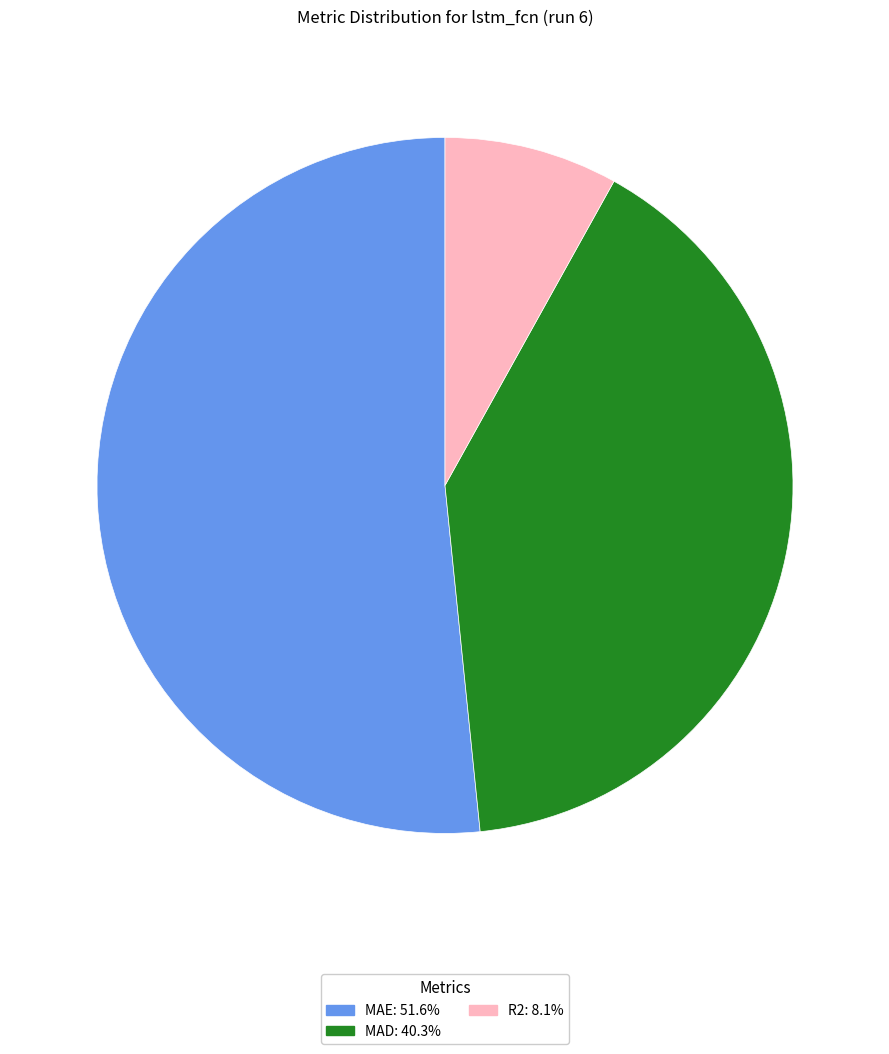

Is there a majority slice in this chart?

Yes